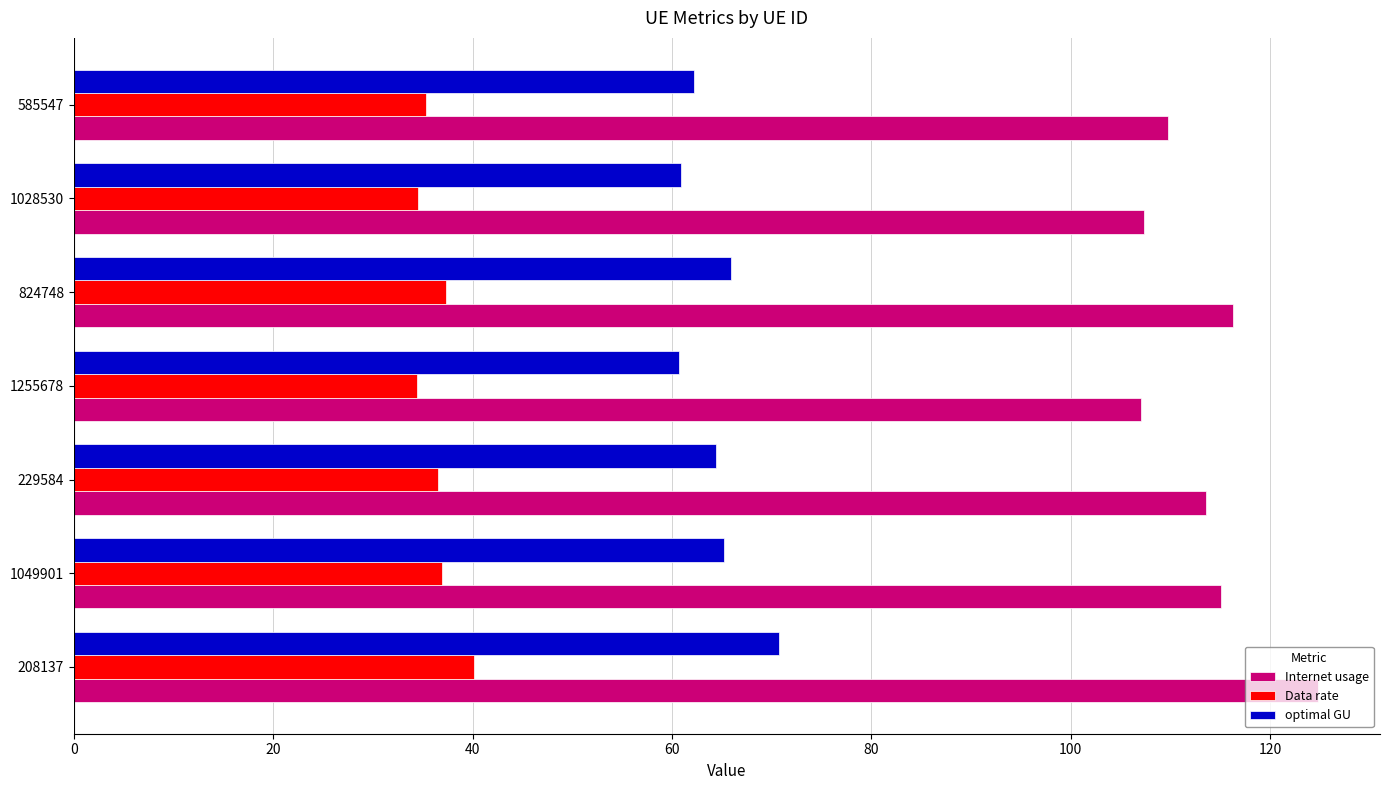

What is the sum of all Internet usage values?

793.8